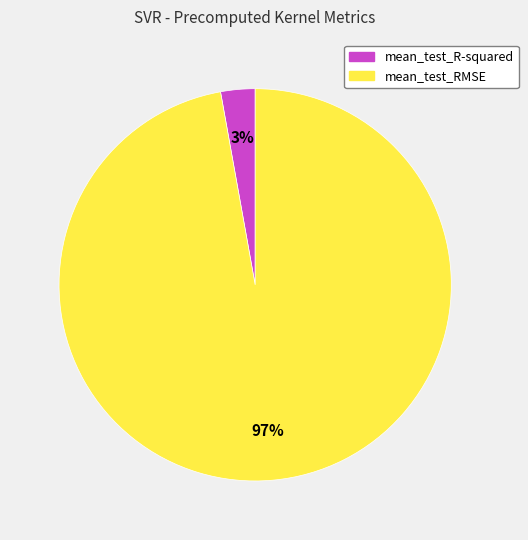

Count the number of slices in the pie.

2